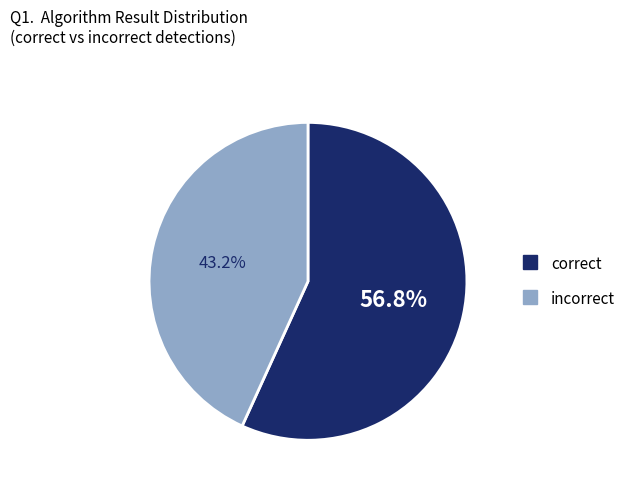

Is there any slice that represents more than half of the pie?

Yes